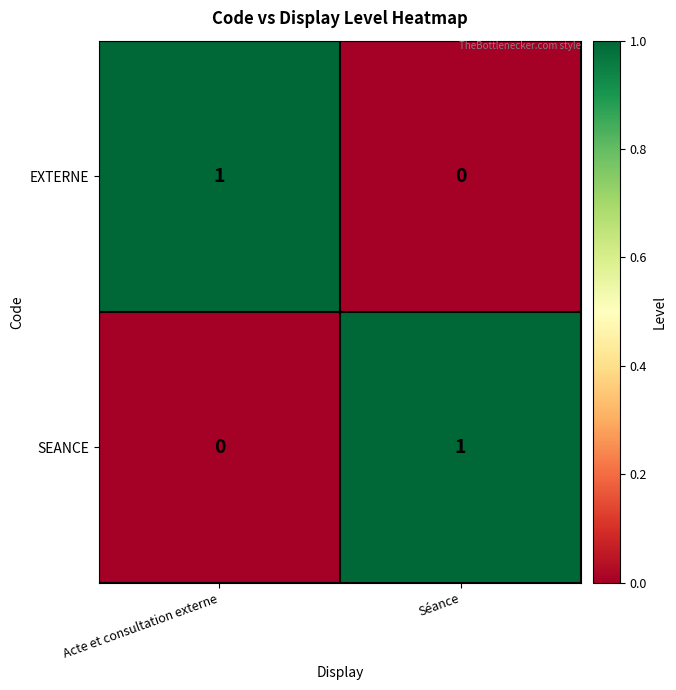

Reading left to right, transcribe all the data shown in this chart.

EXTERNE: 1	0
SEANCE: 0	1